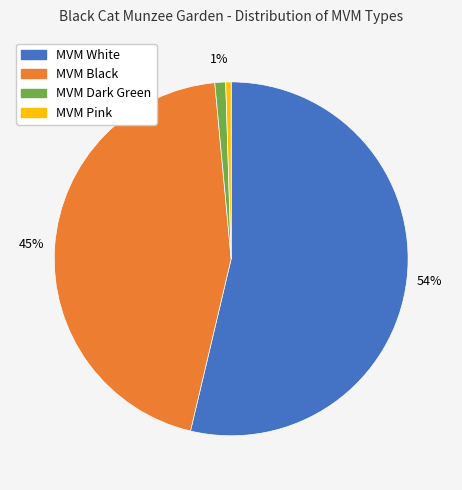

True or false: MVM Black accounts for 57% of the total.

False